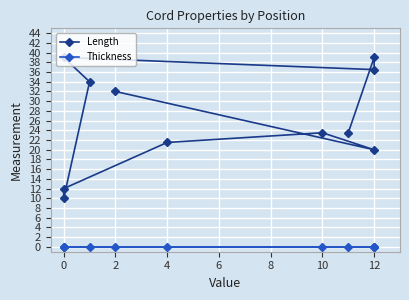

What are all the series names shown in the legend?

Length, Thickness